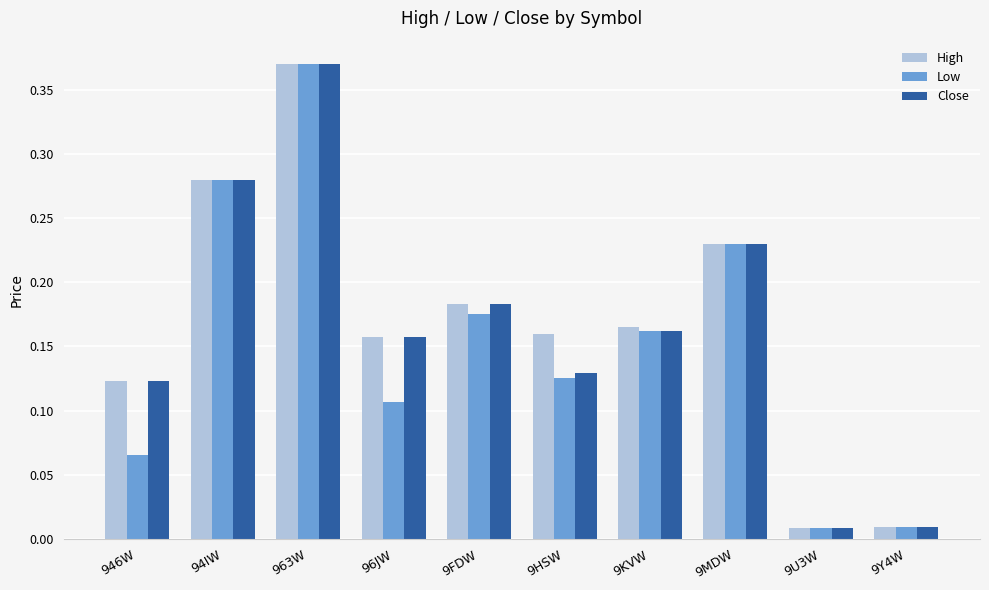

The value of High at 94IW is 0.4. True or false?

False